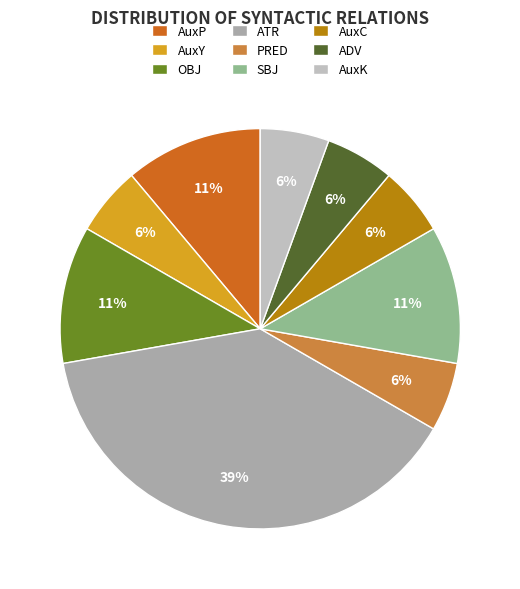

To the nearest percent, what is the difference between the largest and smallest slice percentages?

33%